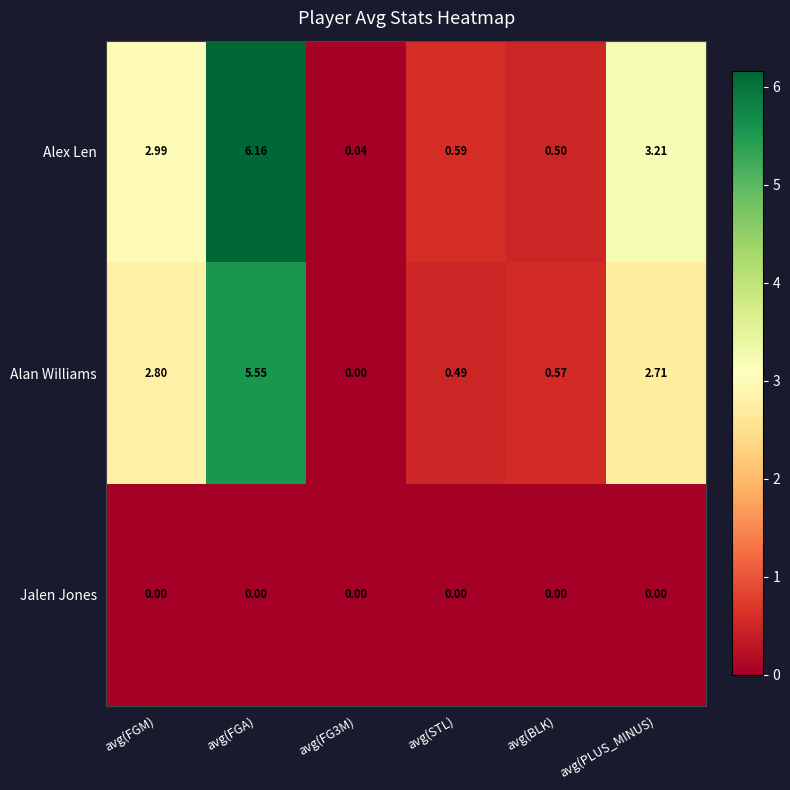

Rank the series at avg(FGA) from highest to lowest value.

Alex Len, Alan Williams, Jalen Jones